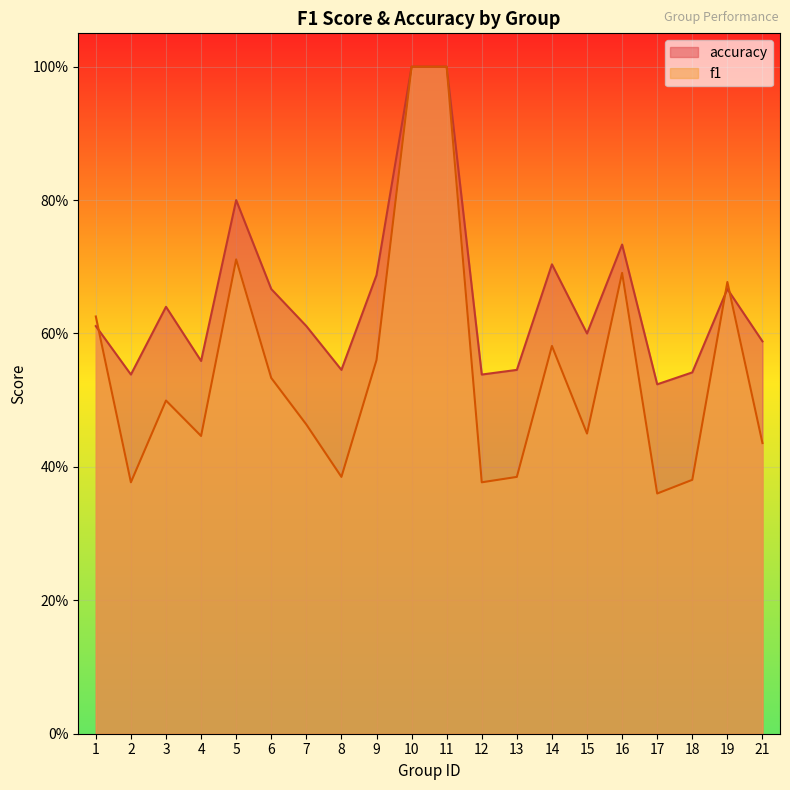

What is the value of the f1 point at the 9th from the left?

0.6